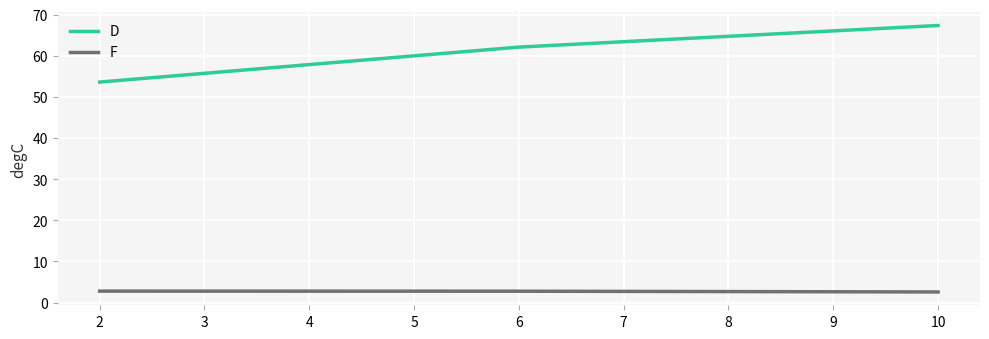

Is the value of F at 6 greater than the value of D at 6?

No